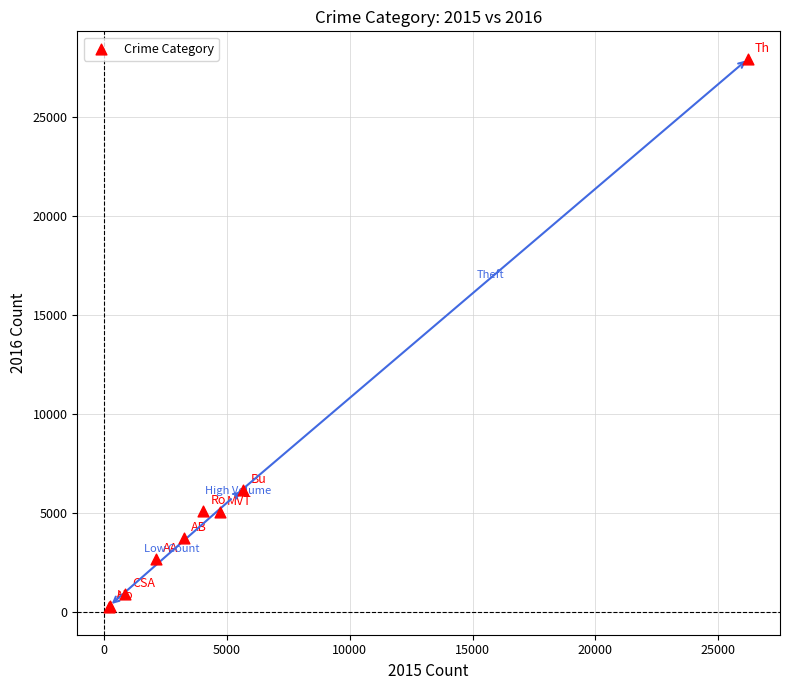

What Y value in the scatter plot is closest to 14102?

6165